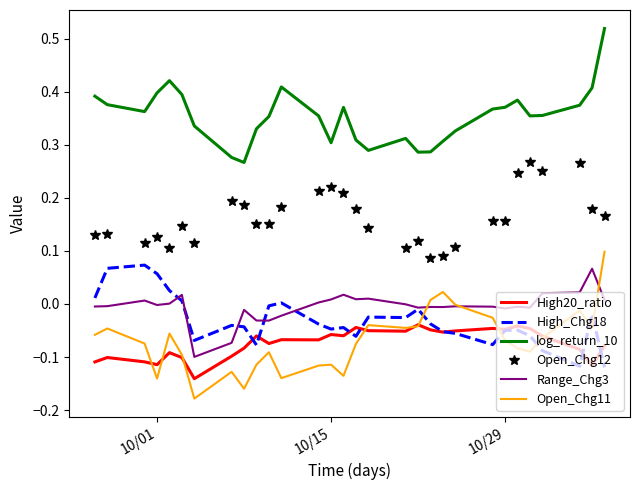

True or false: log_return_10 and High_Chg18 intersect in this chart.

False